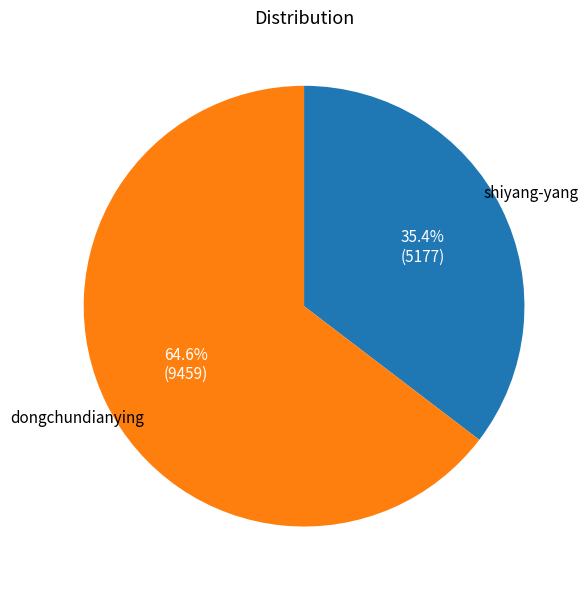

How many slices are in this pie chart?

2